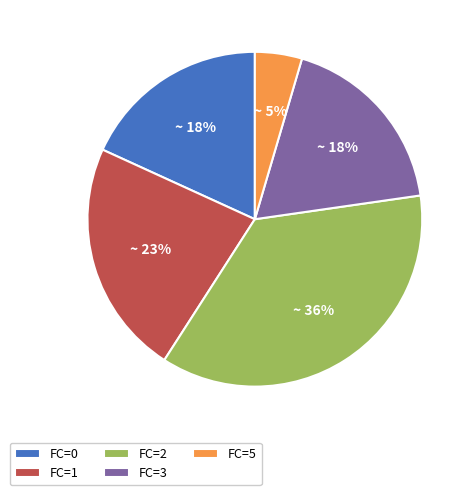

Which has a higher value, FC=0 or FC=2?

FC=2